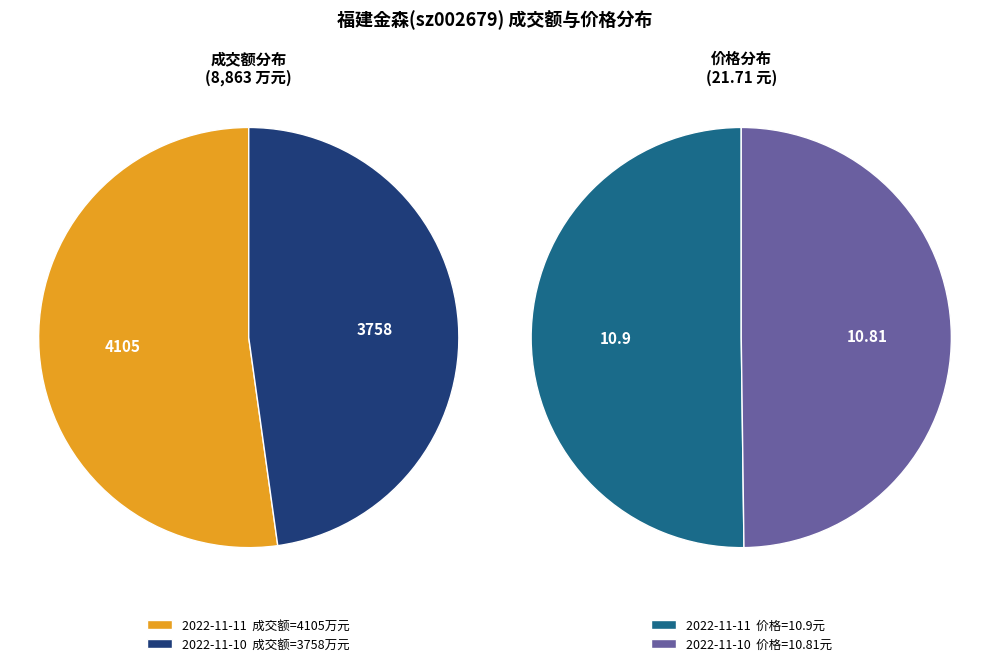

What is the majority slice?

2022-11-11 成交额(万元)=4105